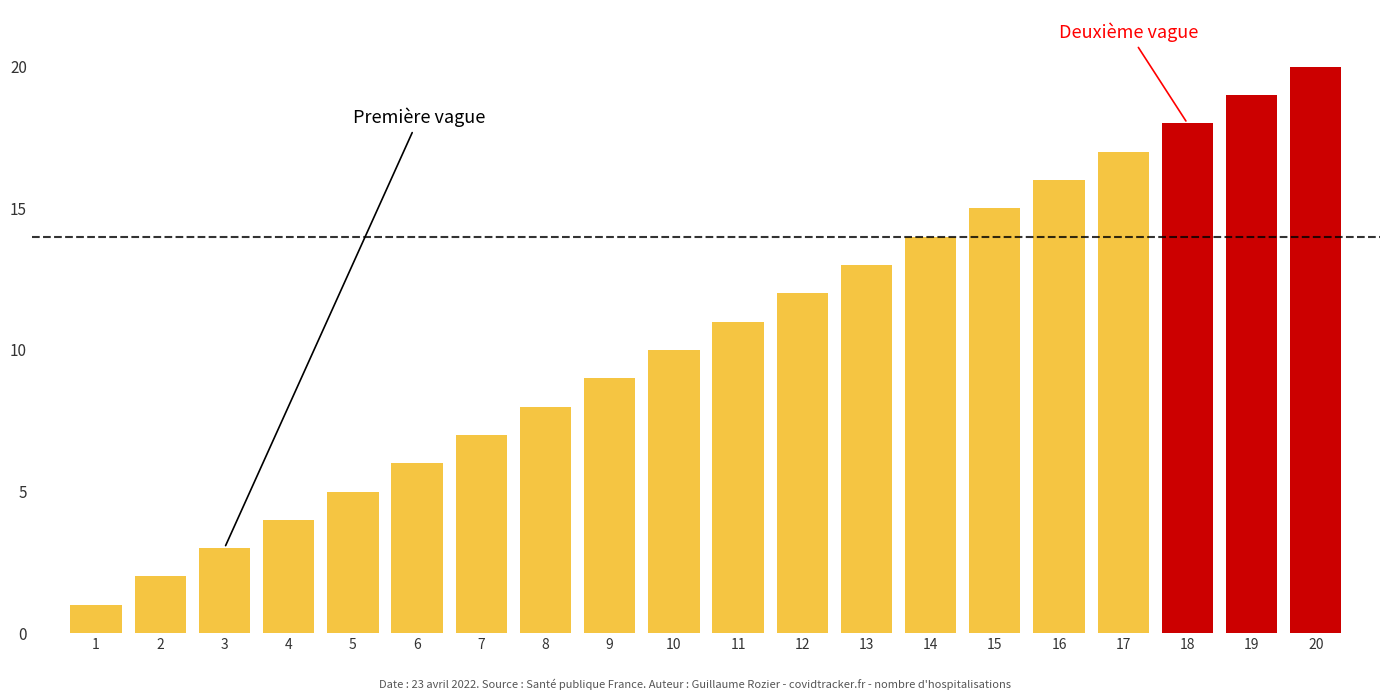

What is the sum of all values?

210